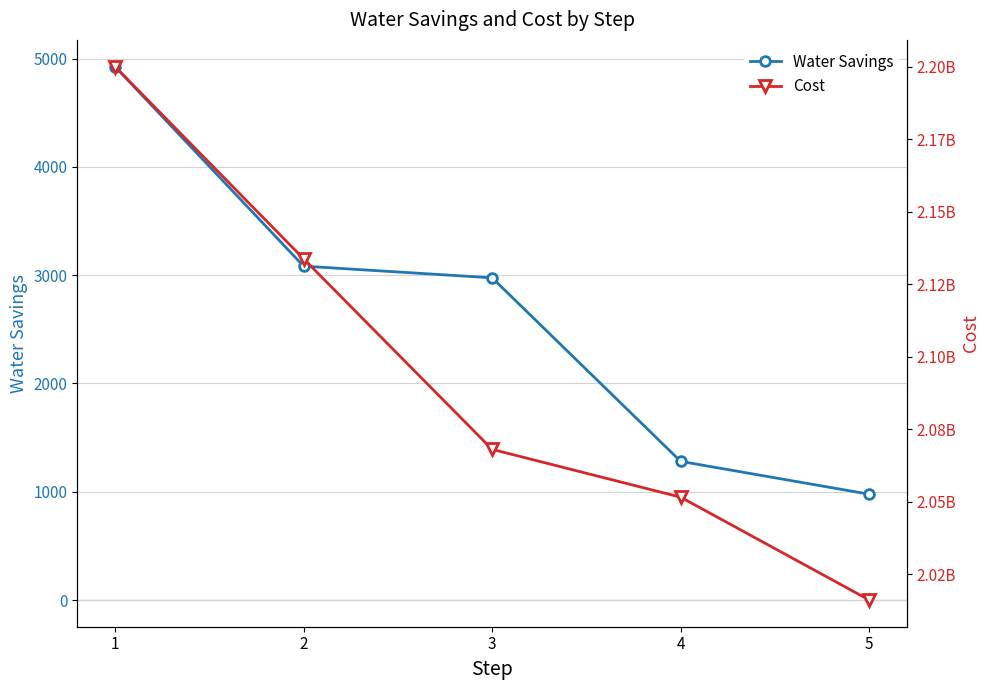

How many data points in Cost are above 2068081880?

2